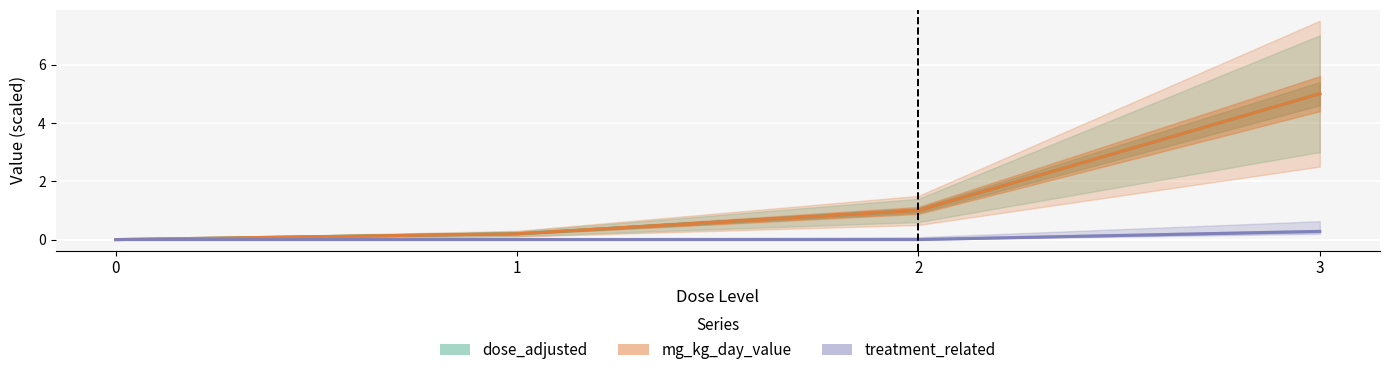

True or false: dose_adjusted has a value of 1.0 at 2.

True